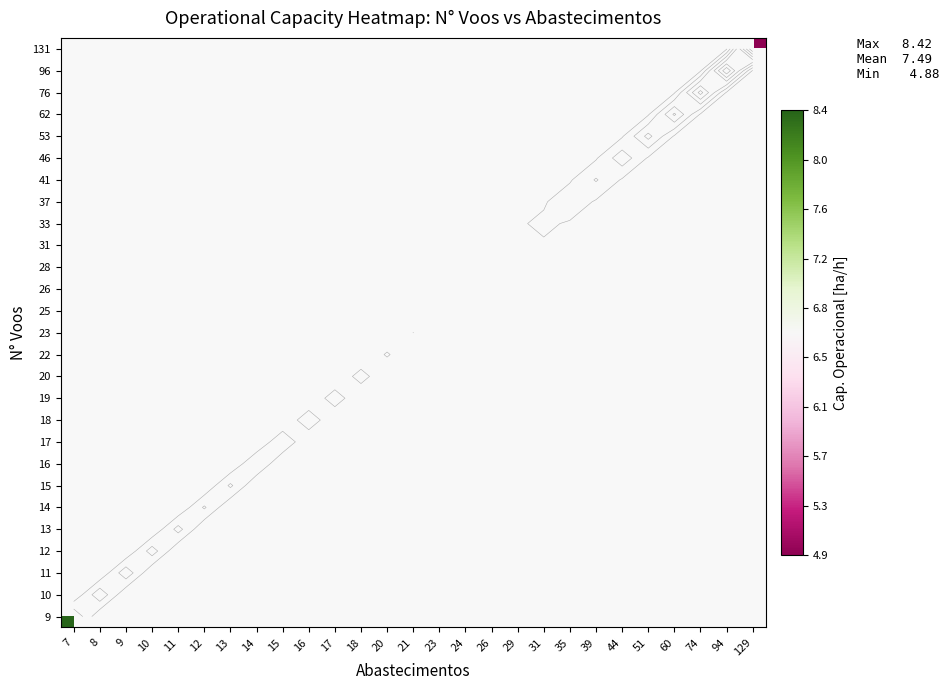

Which has a higher value, 21 or 15?

15